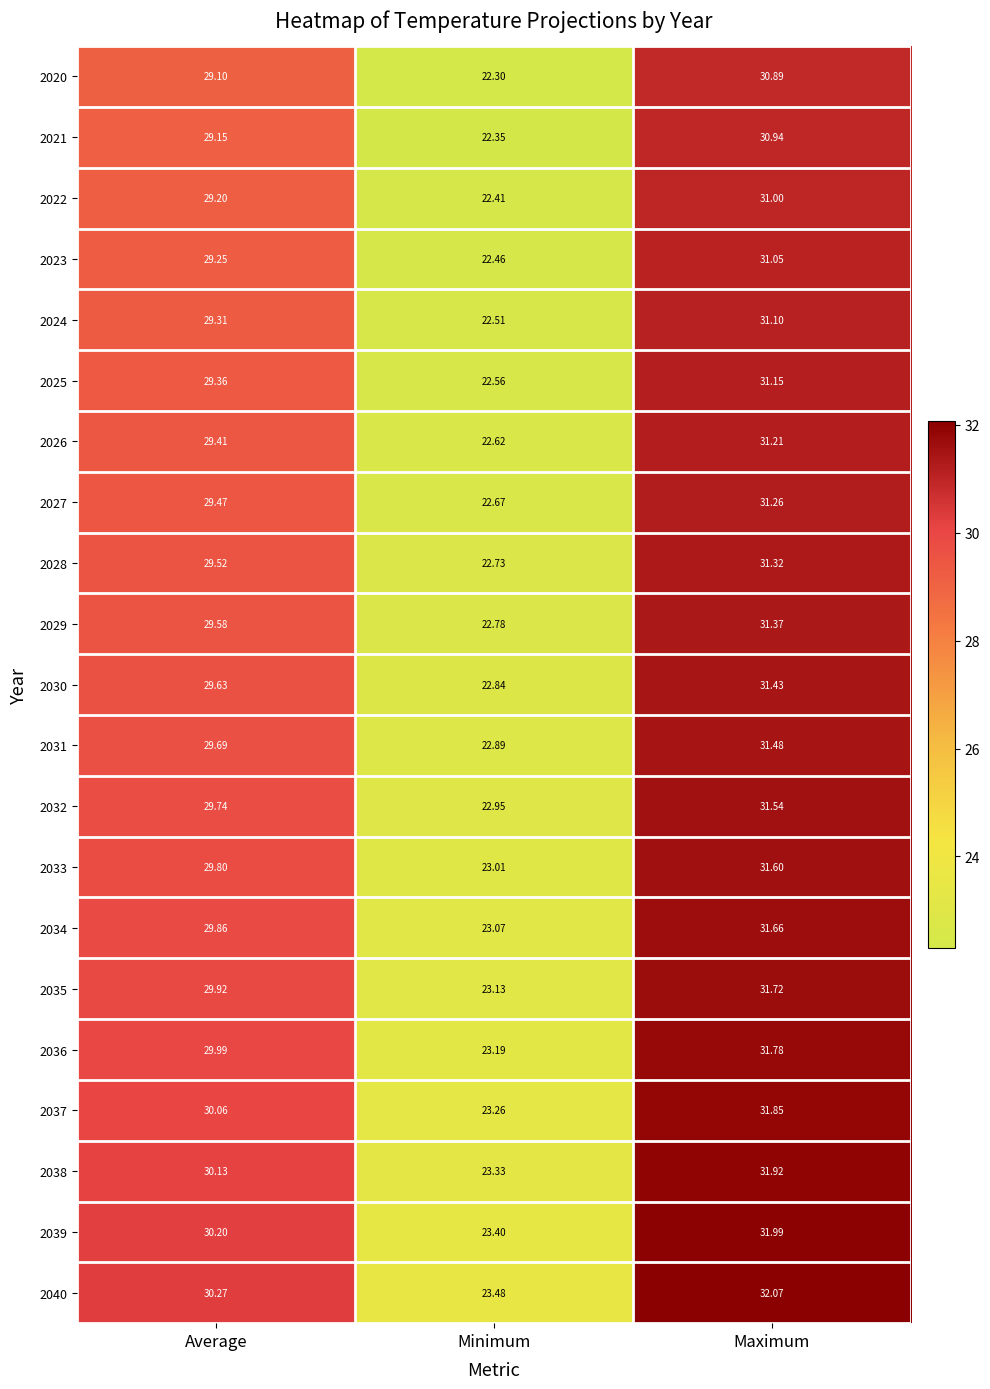

Which label corresponds to the largest value in the chart?

Maximum